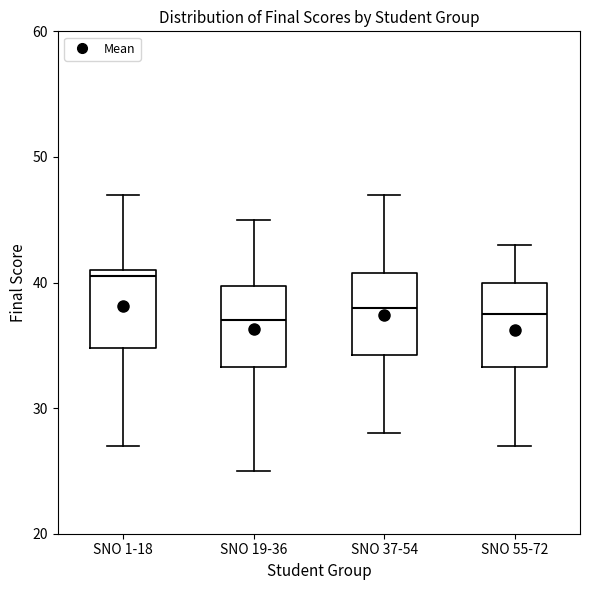

Which box's median line is the highest?

SNO 1-18